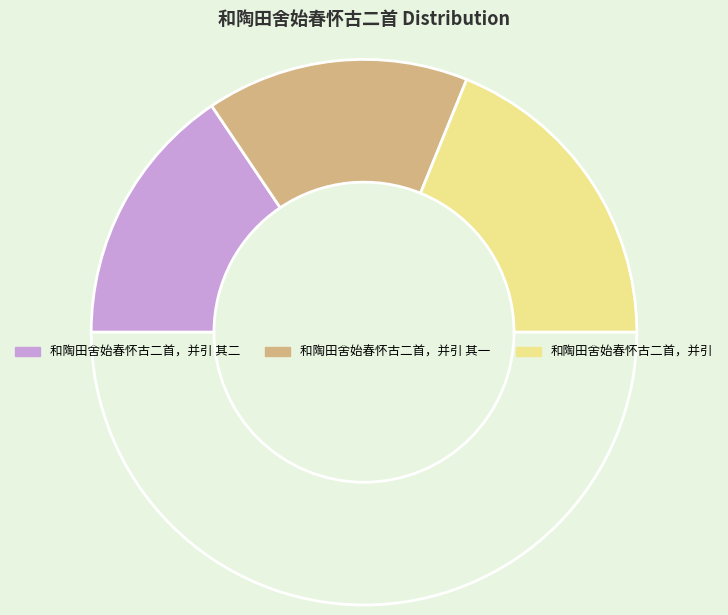

How many slices are in this pie chart?

4